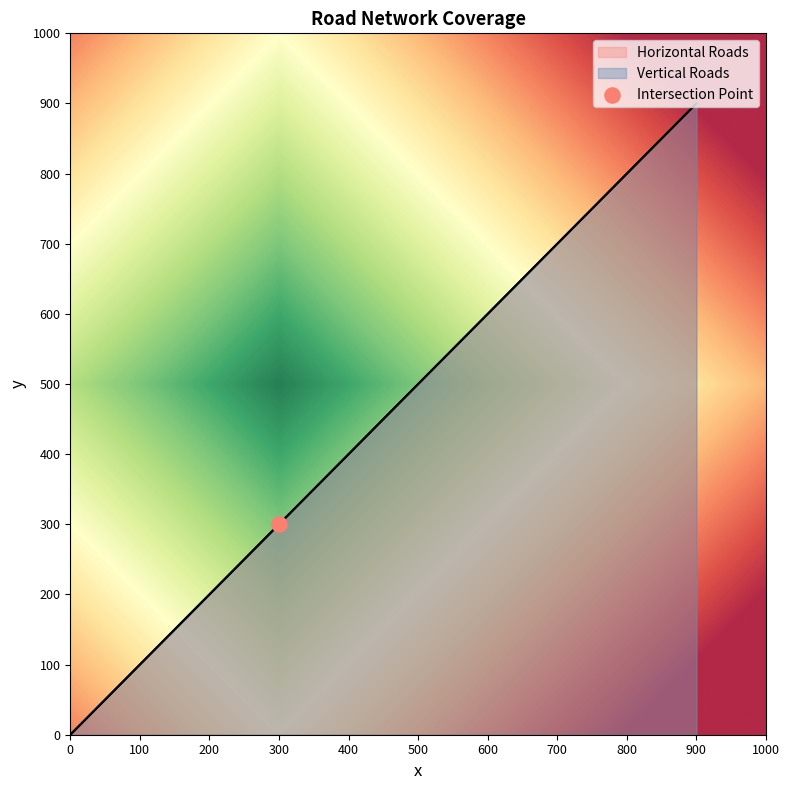

Which series reaches the minimum Y coordinate?

Horizontal Roads